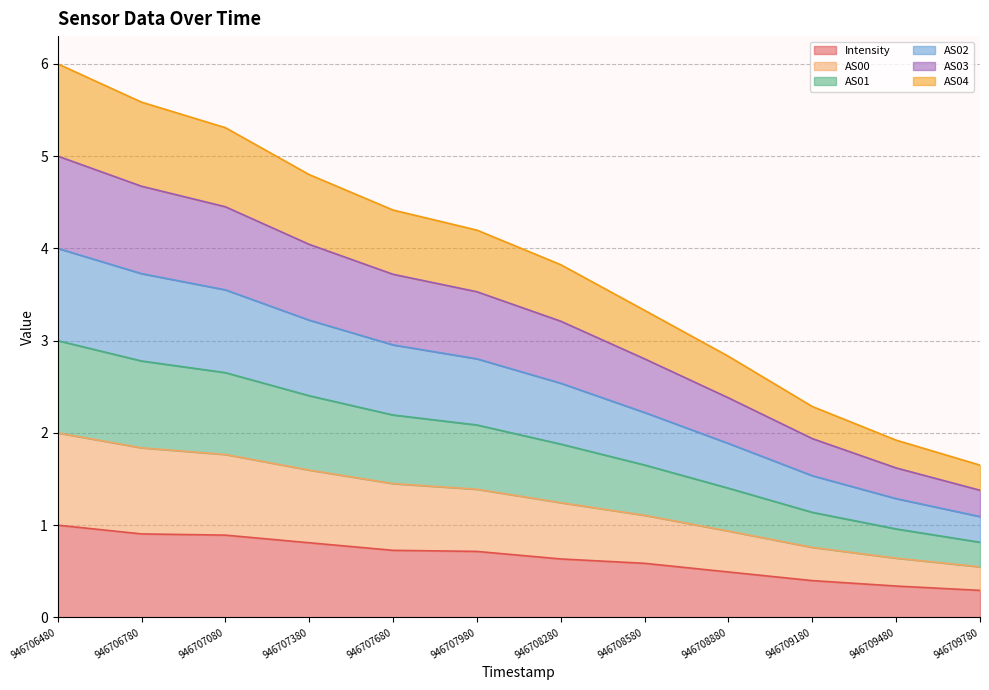

At which label does AS02 first exceed 3?

946706480